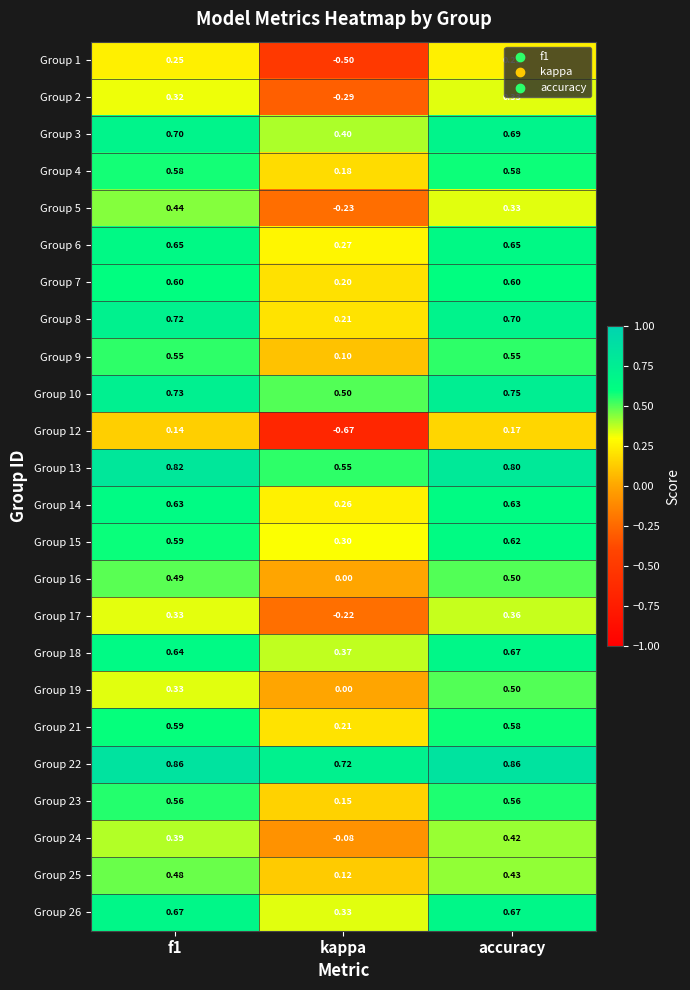

At which category is the sum across all series the highest?

accuracy